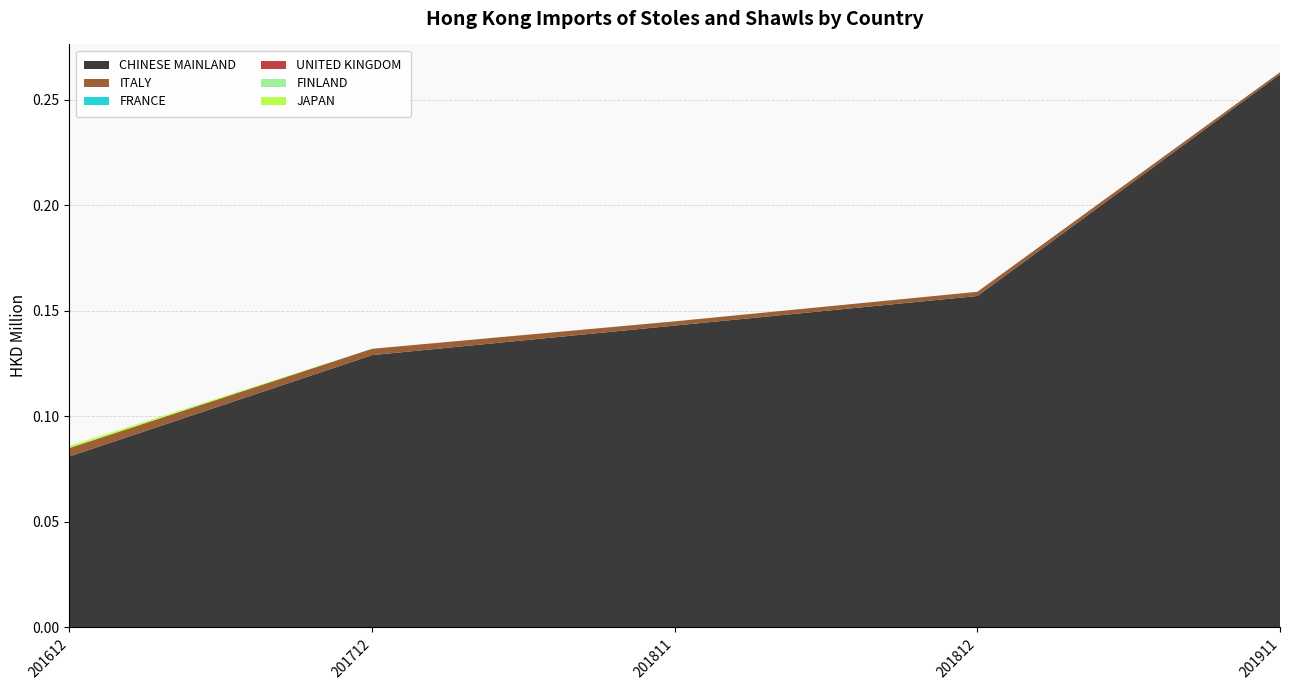

Reading left to right, what are all the values shown in this chart?

CHINESE MAINLAND: 0.1	0.1	0.1	0.2	0.3
ITALY: 0.0	0.0	0.0	0.0	0.0
FRANCE: 0.0	0.0	0.0	0.0	0.0
UNITED KINGDOM: 0.0	0.0	0.0	0.0	0.0
FINLAND: 0.0	0.0	0.0	0.0	0.0
JAPAN: 0.0	0.0	0.0	0.0	0.0